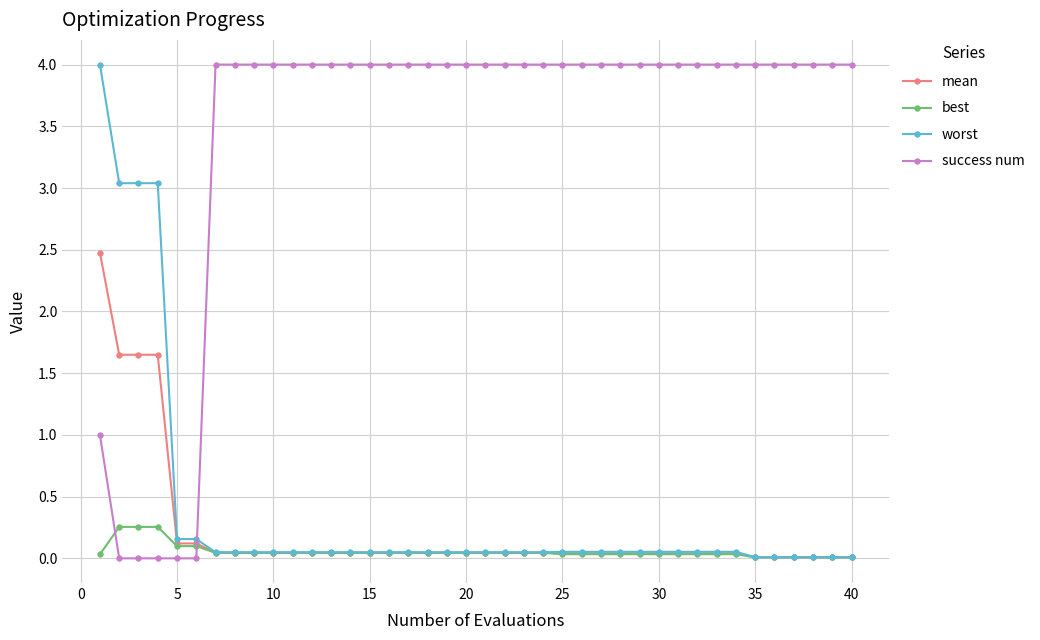

Which series has the largest total across all categories?

success num